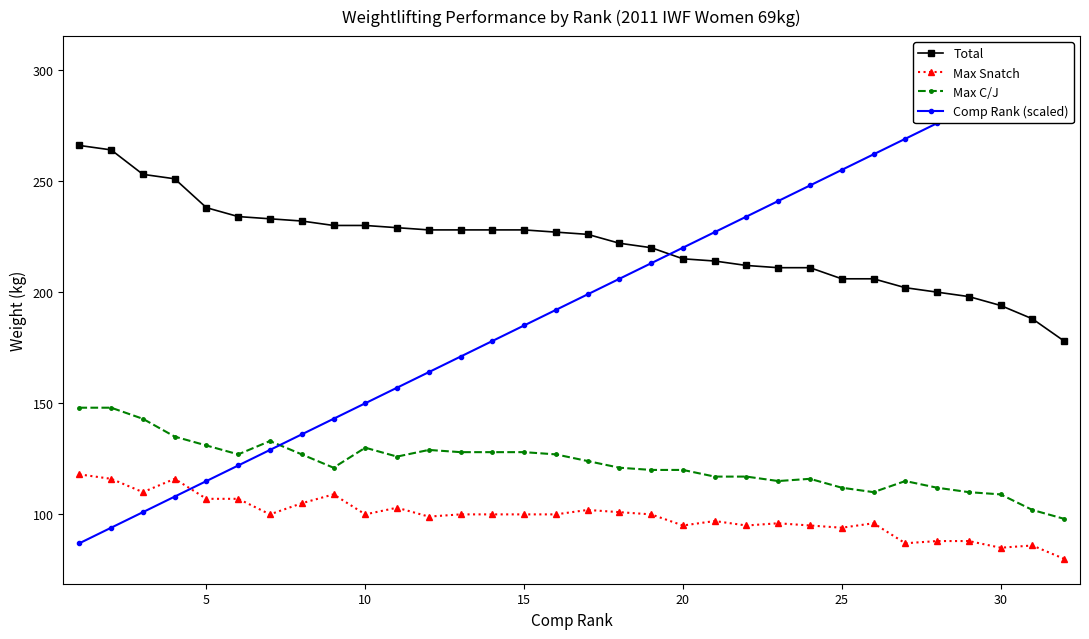

What is the sum of all Comp Rank (scaled) values?

6256